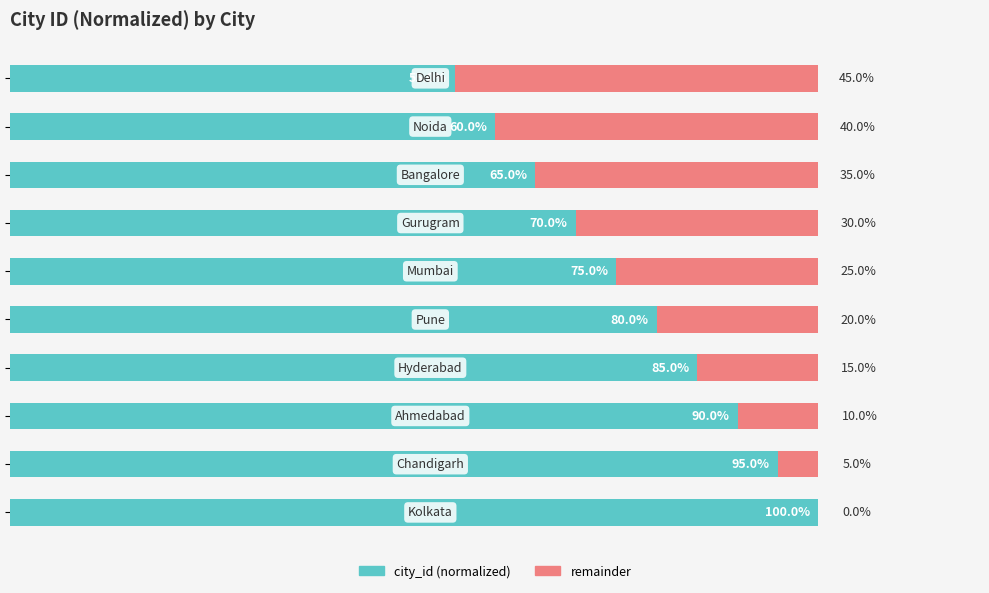

What is the difference between the maximum and minimum values in the remainder series?

45.0